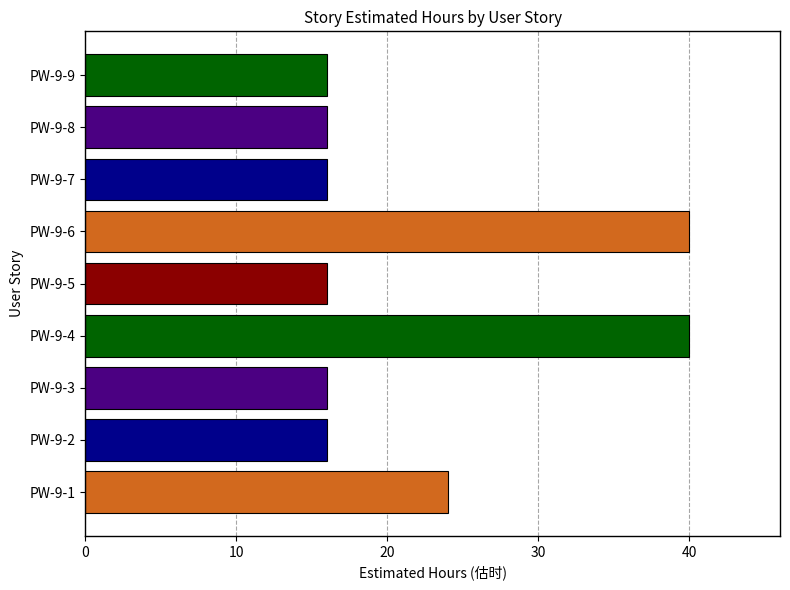

Which has a higher value, PW-9-1 or PW-9-8?

PW-9-1